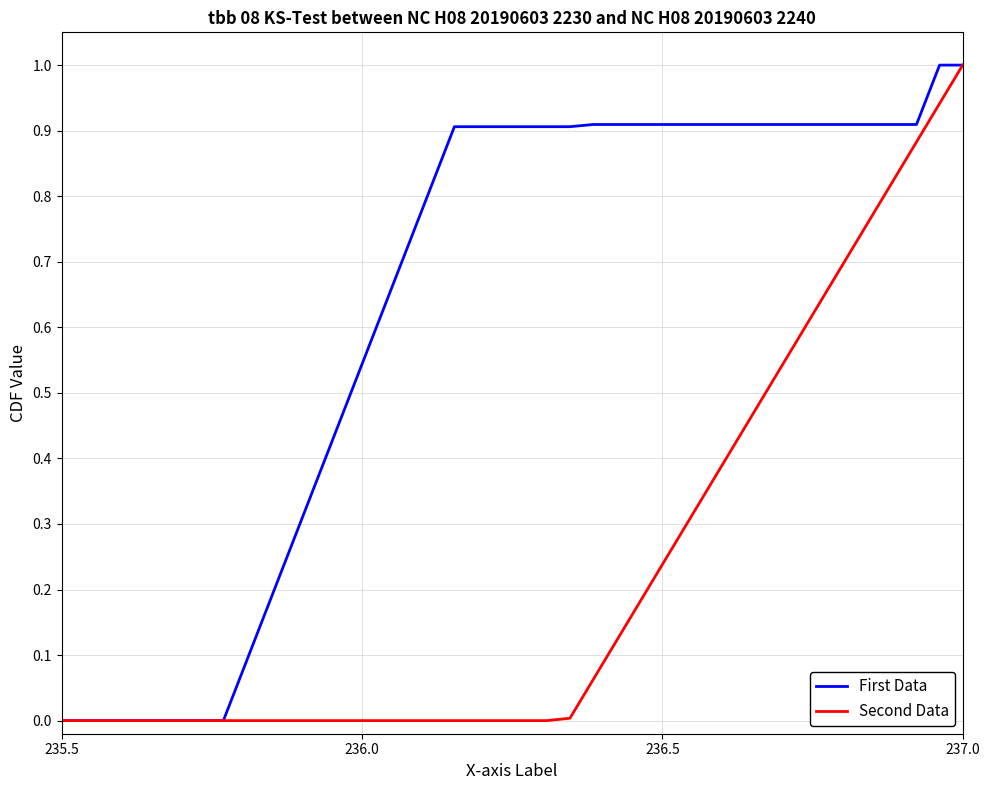

What is the greatest value displayed?

1.0